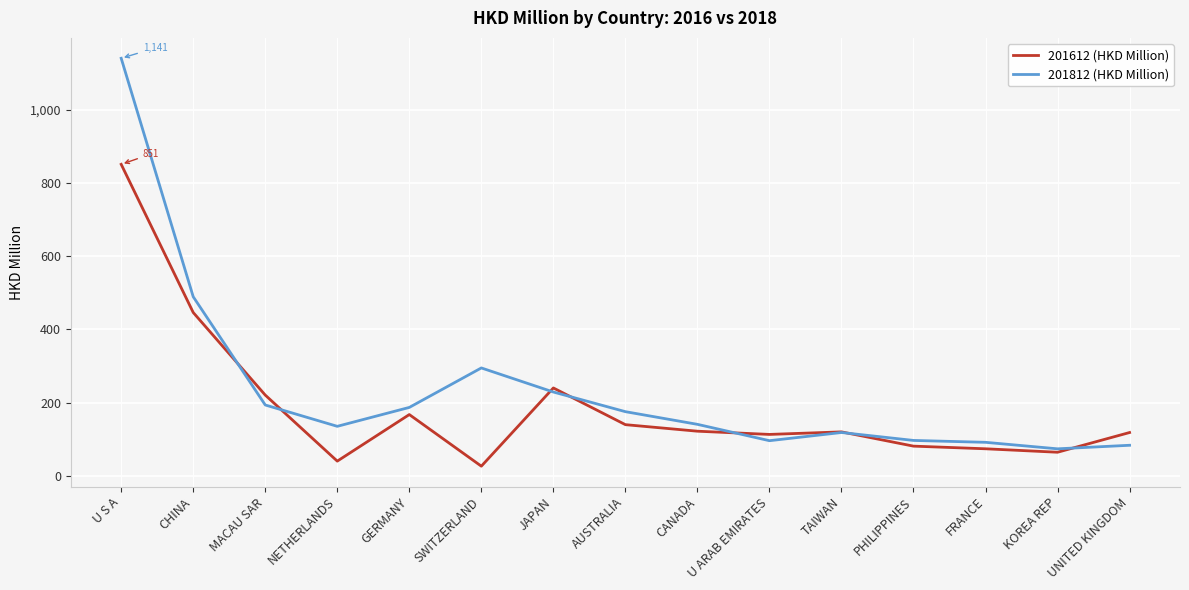

What is the difference between the second highest and second lowest values in the 201812 (HKD Million) series?

405.6